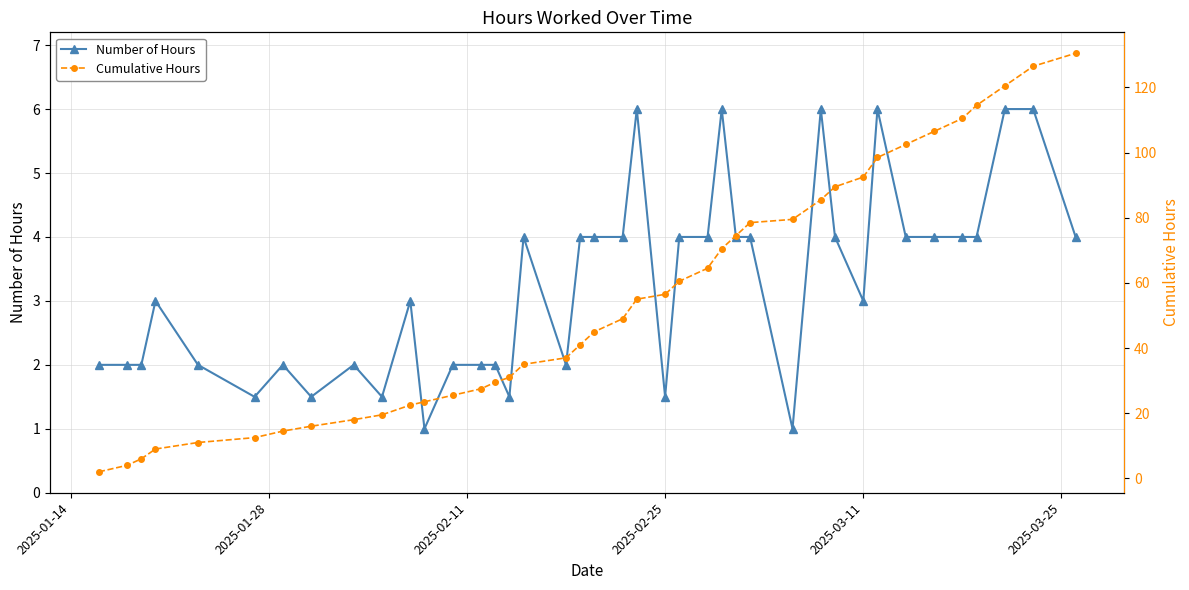

List the series in order of their overall mean, highest first.

Cumulative Hours, Number of Hours